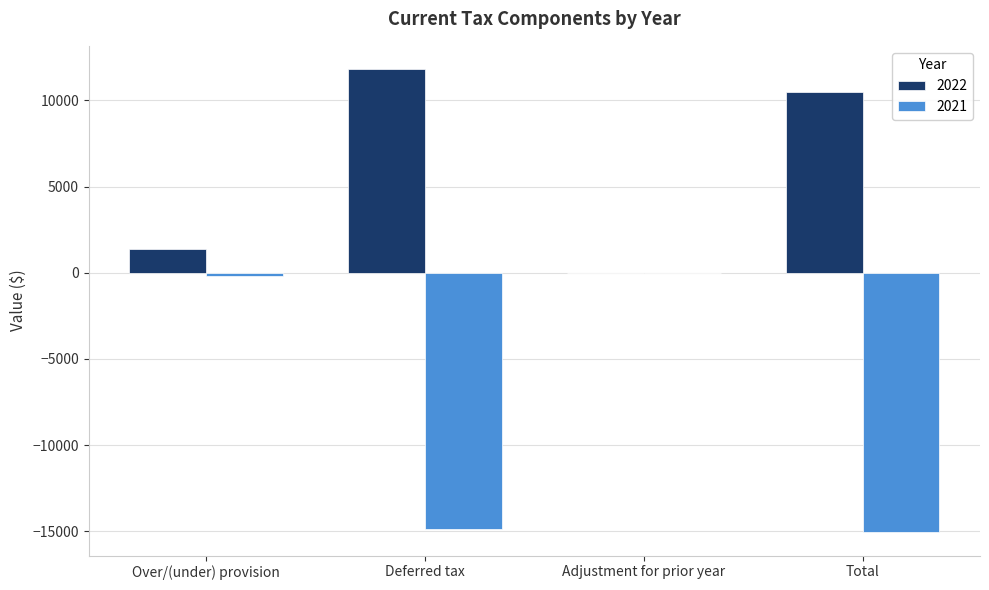

The 2022 series shows 5675 at Total. True or false?

False